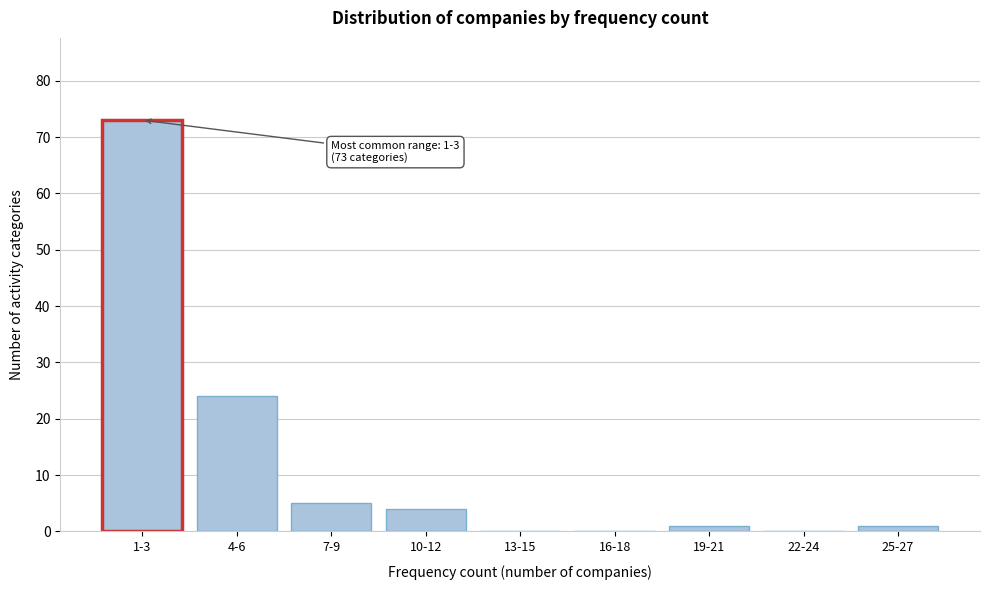

Reading left to right, list all the values displayed in this chart.

1-3=73	4-6=24	7-9=5	10-12=4	13-15=0	16-18=0	19-21=1	22-24=0	25-27=1